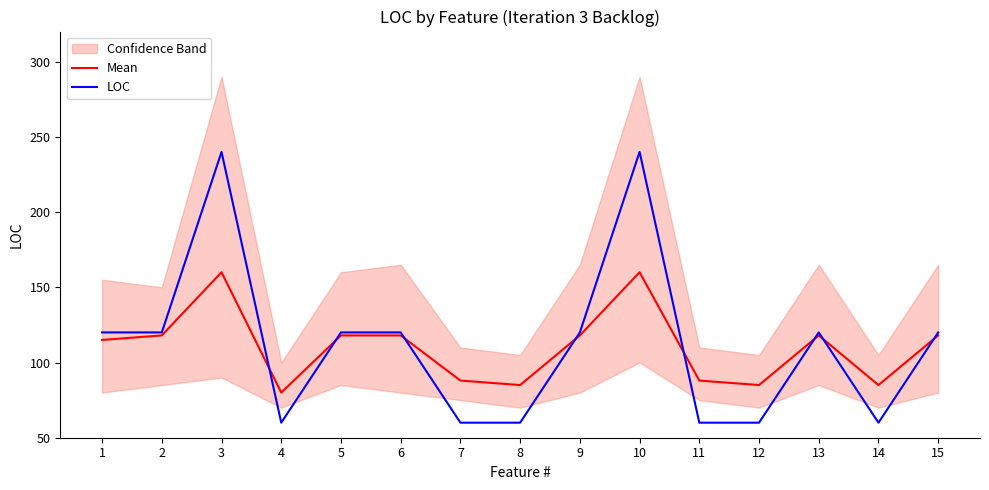

Reading left to right, extract all data points from this chart.

Mean: 115	118	160	80	118	118	88	85	118	160	88	85	118	85	118
LOC: 120	120	240	60	120	120	60	60	120	240	60	60	120	60	120